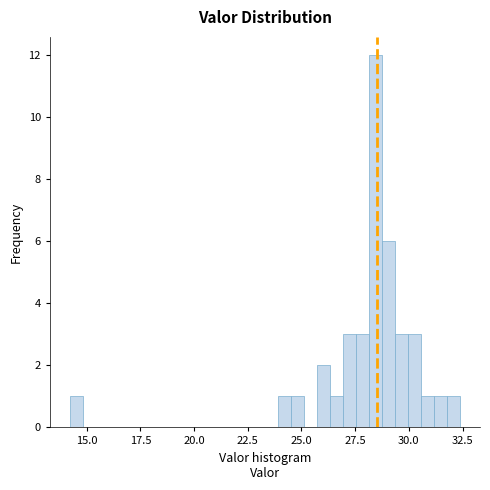

Around what value on the x-axis is the tallest bar? Give the approximate position of its centre, as read against the axis.

28.5